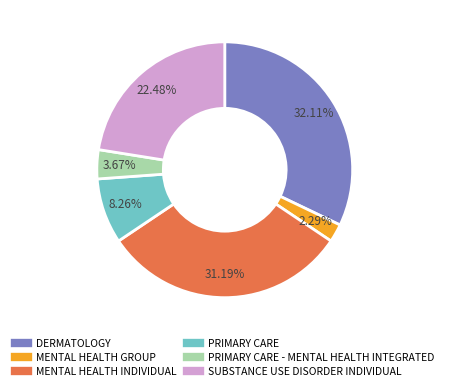

Is there any slice that represents more than half of the pie?

No